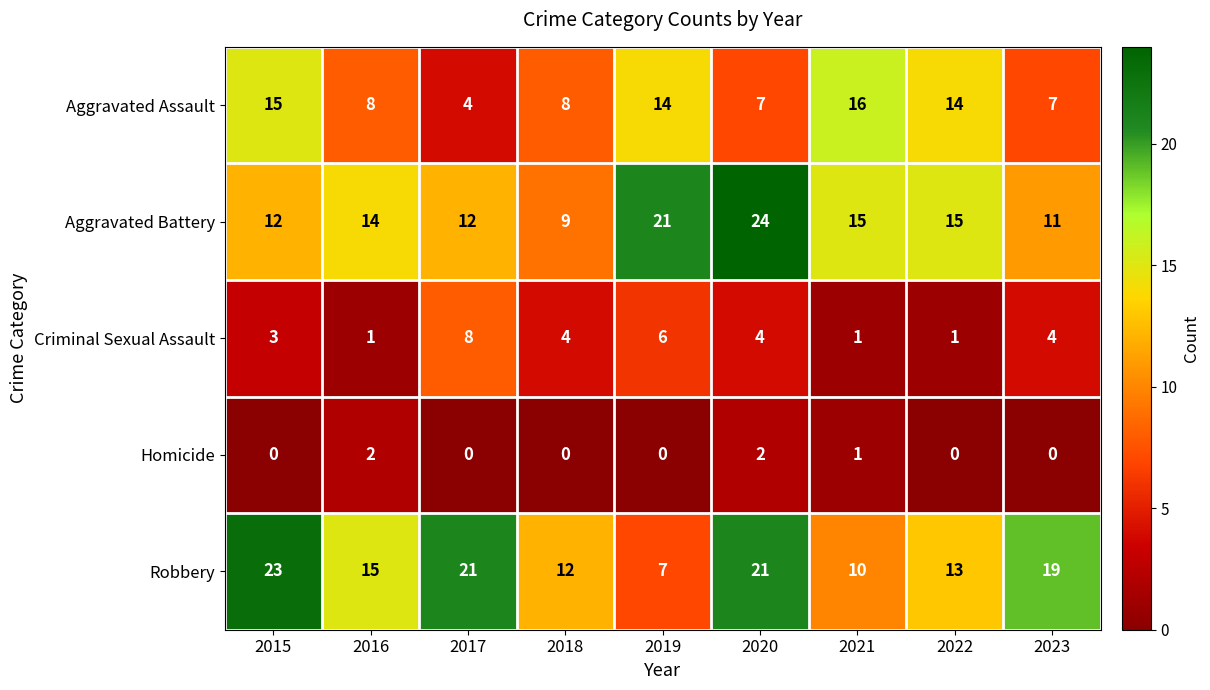

Which series has the largest range (max minus min)?

Robbery